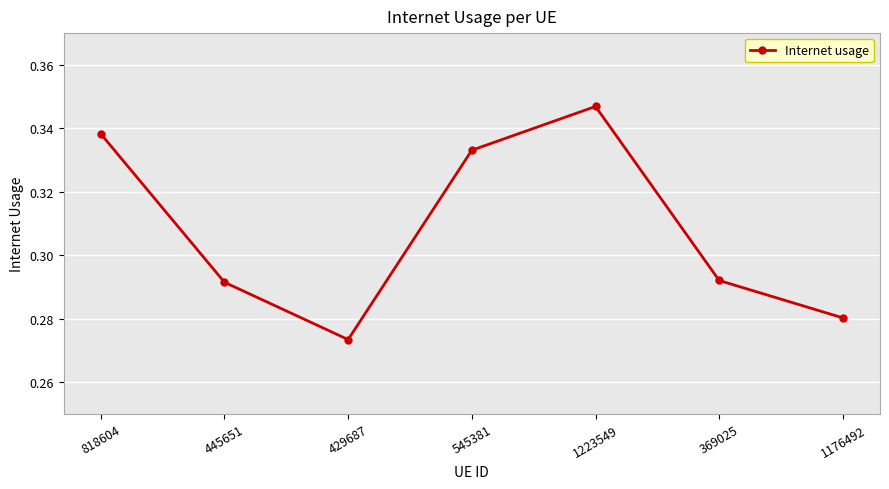

What is the label of the 2nd point from the right?

369025